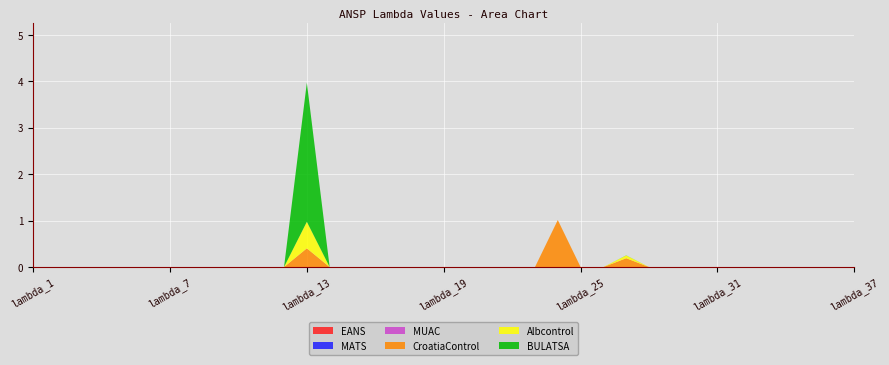

Reading left to right, transcribe all the data shown in this chart.

EANS: 0.0	0.0	0.0	0.0	0.0	0.0	0.0	0.0	0.0	0.0	0.0	0.0	0.0	0.0	0.0	0.0	0.0	0.0	0.0	0.0	0.0	0.0	0.0	0.0	0.0	0.0	0.0	0.0	0.0	0.0	0.0	0.0	0.0	0.0	0.0	0.0	0.0
MATS: 0.0	0.0	0.0	0.0	0.0	0.0	0.0	0.0	0.0	0.0	0.0	0.0	0.0	0.0	0.0	0.0	0.0	0.0	0.0	0.0	0.0	0.0	0.0	0.0	0.0	0.0	0.0	0.0	0.0	0.0	0.0	0.0	0.0	0.0	0.0	0.0	0.0
MUAC: 0.0	0.0	0.0	0.0	0.0	0.0	0.0	0.0	0.0	0.0	0.0	0.0	0.0	0.0	0.0	0.0	0.0	0.0	0.0	0.0	0.0	0.0	0.0	0.0	0.0	0.0	0.0	0.0	0.0	0.0	0.0	0.0	0.0	0.0	0.0	0.0	0.0
CroatiaControl: 0.0	0.0	0.0	0.0	0.0	0.0	0.0	0.0	0.0	0.0	0.0	0.0	0.4	0.0	0.0	0.0	0.0	0.0	0.0	0.0	0.0	0.0	0.0	1.0	0.0	0.0	0.2	0.0	0.0	0.0	0.0	0.0	0.0	0.0	0.0	0.0	0.0
Albcontrol: 0.0	0.0	0.0	0.0	0.0	0.0	0.0	0.0	0.0	0.0	0.0	0.0	0.6	0.0	0.0	0.0	0.0	0.0	0.0	0.0	0.0	0.0	0.0	0.0	0.0	0.0	0.1	0.0	0.0	0.0	0.0	0.0	0.0	0.0	0.0	0.0	0.0
BULATSA: 0.0	0.0	0.0	0.0	0.0	0.0	0.0	0.0	0.0	0.0	0.0	0.0	3.0	0.0	0.0	0.0	0.0	0.0	0.0	0.0	0.0	0.0	0.0	0.0	0.0	0.0	0.0	0.0	0.0	0.0	0.0	0.0	0.0	0.0	0.0	0.0	0.0